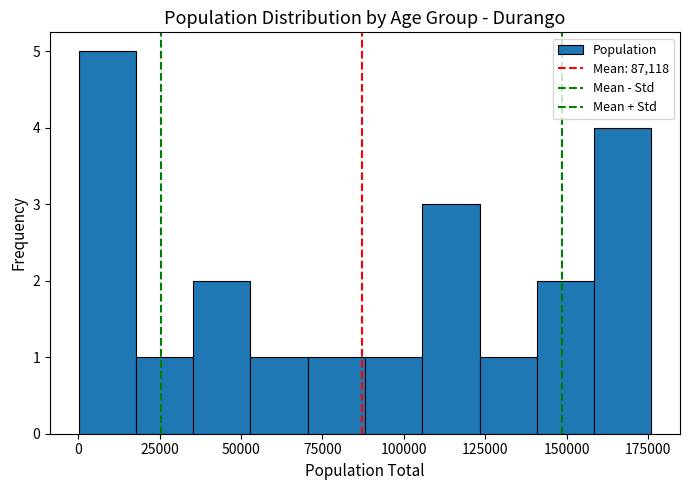

Around what value on the x-axis is the tallest bar? Give the approximate position of its centre, as read against the axis.

10000